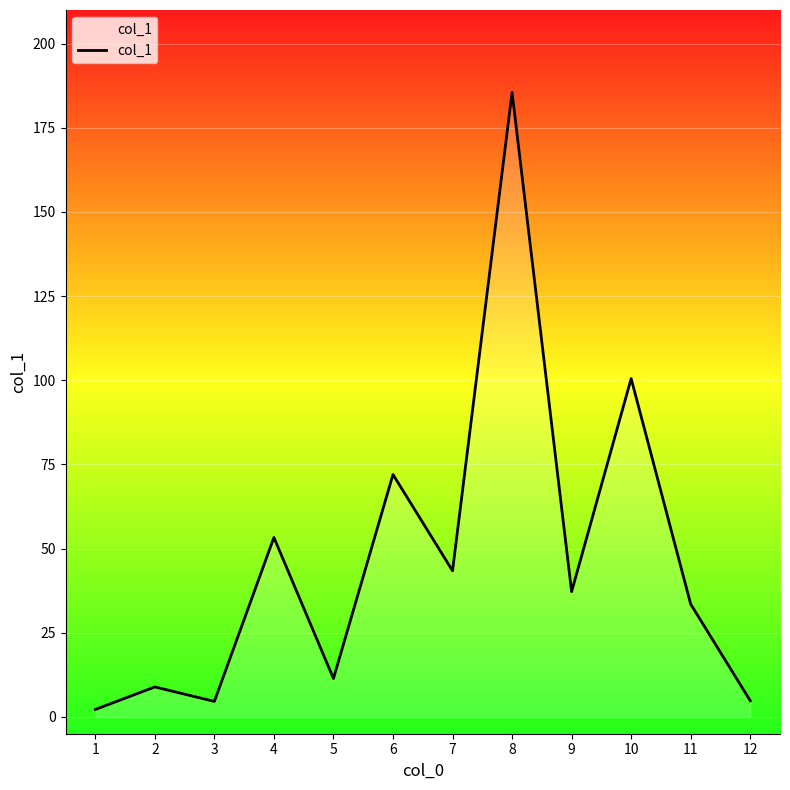

True or false: the data shows 290.7 at 8.

False